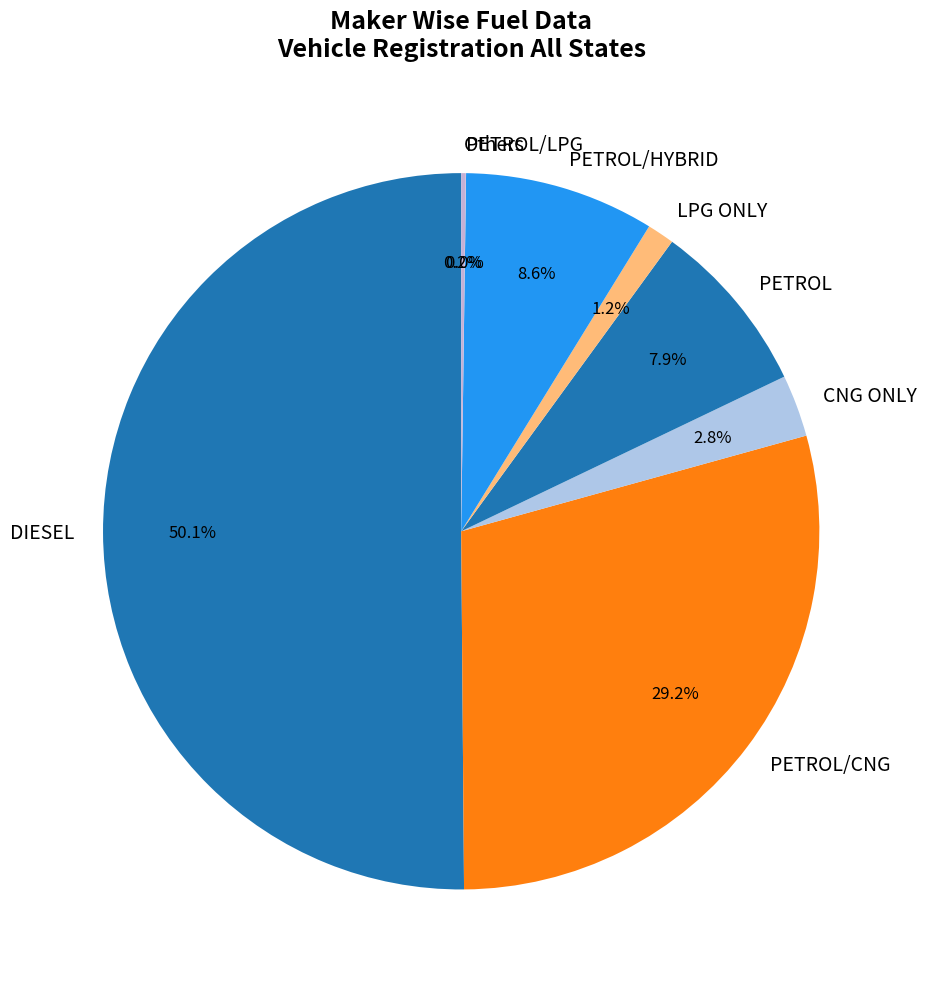

Does LPG ONLY represent more than half of the total?

No